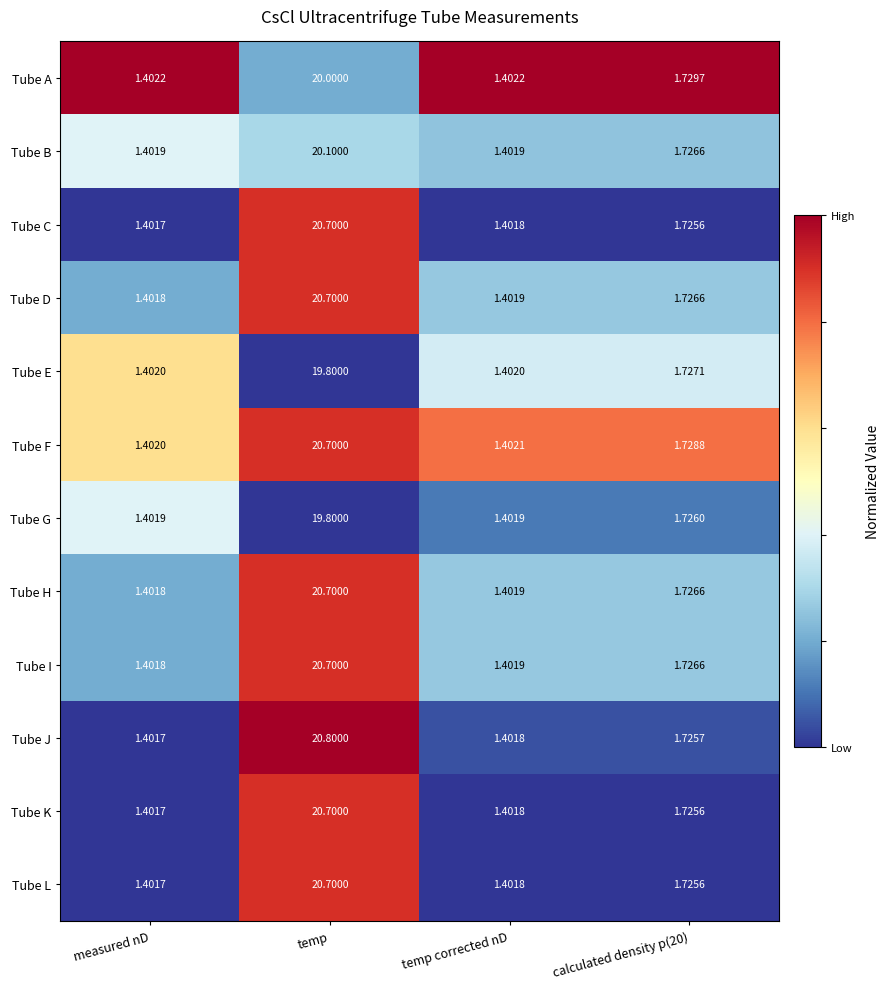

Between temp and calculated density p(20), which series saw the biggest shift?

Tube J